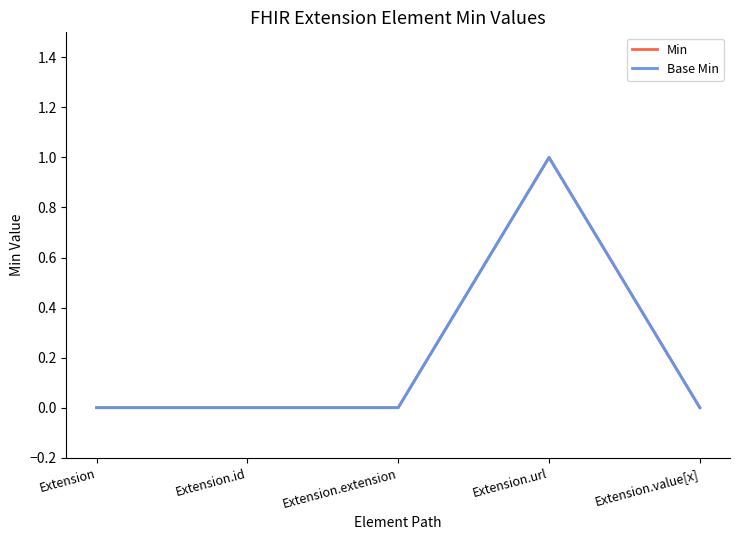

Does the chart display data point markers on the line(s)?

No